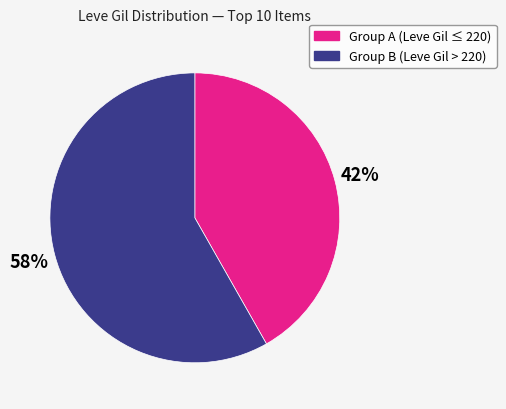

Is there any slice that represents more than half of the pie?

Yes